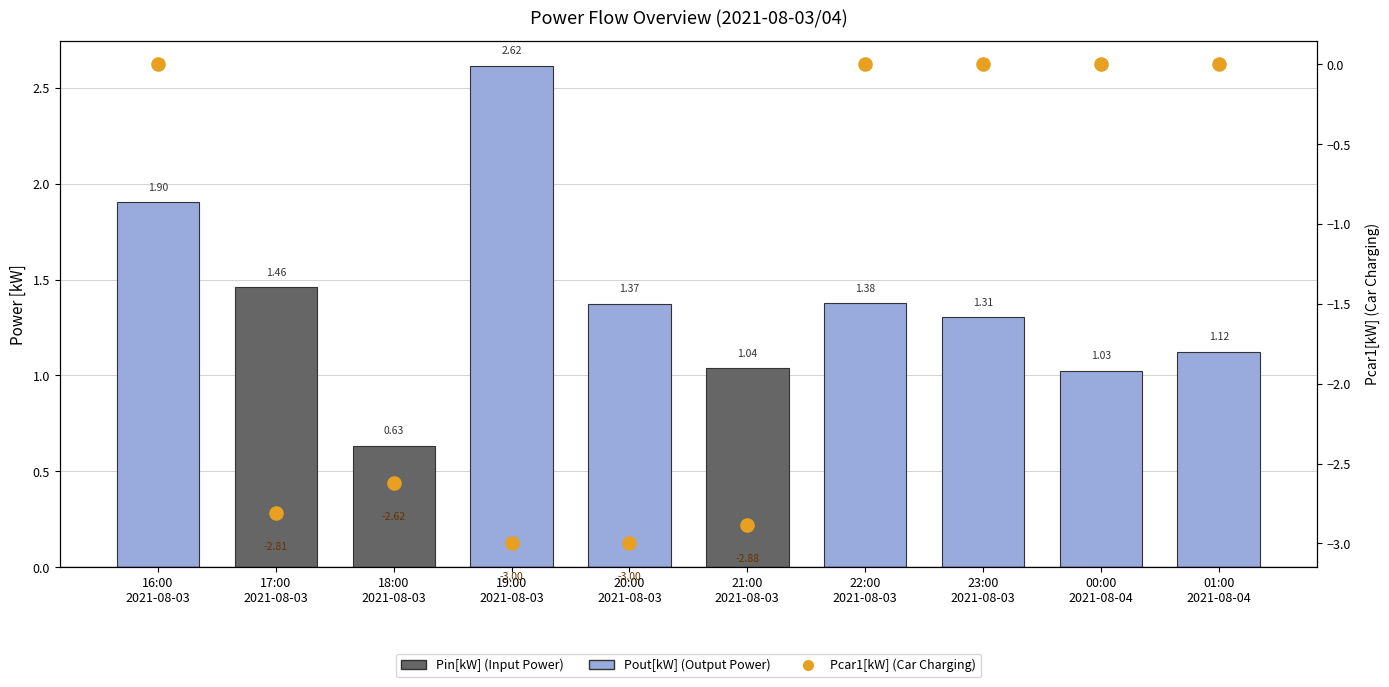

Which series has the largest Y range (max minus min)?

Pcar1[kW] (Car Charging)